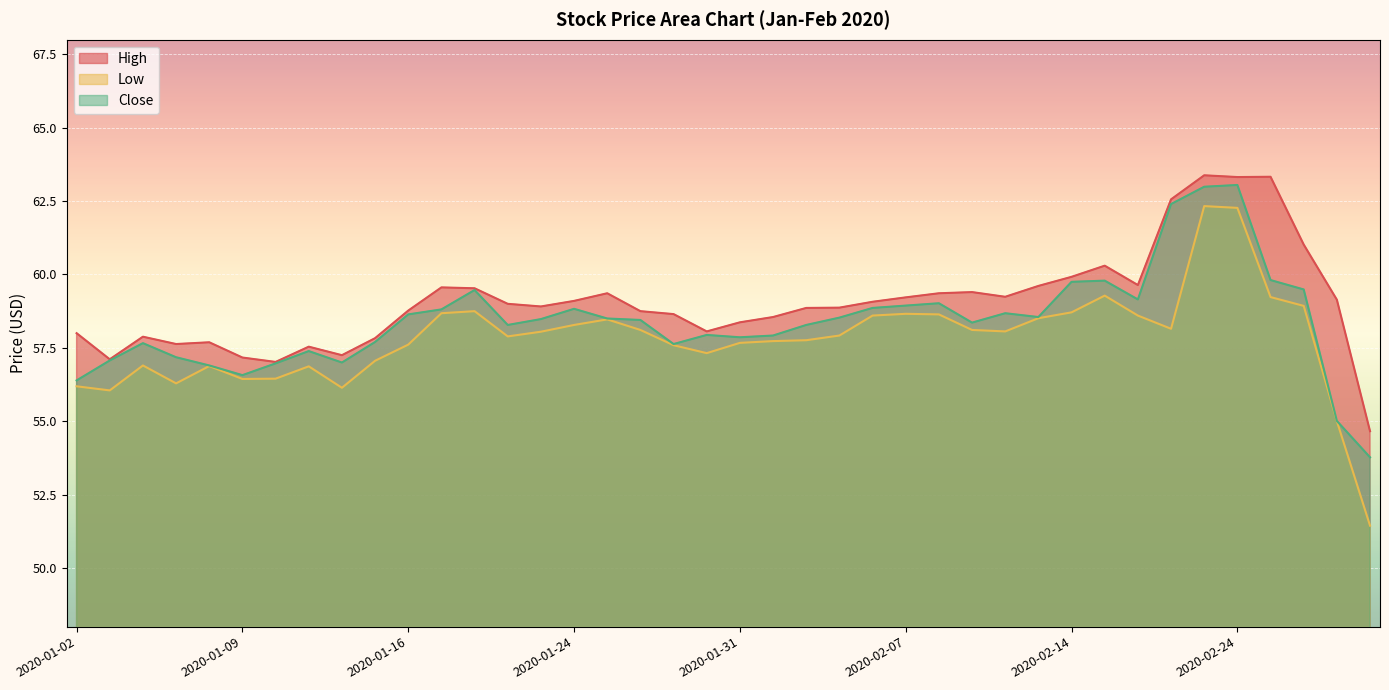

Is the value of Close at 2020-01-28 greater than the value of High at 2020-01-07?

Yes